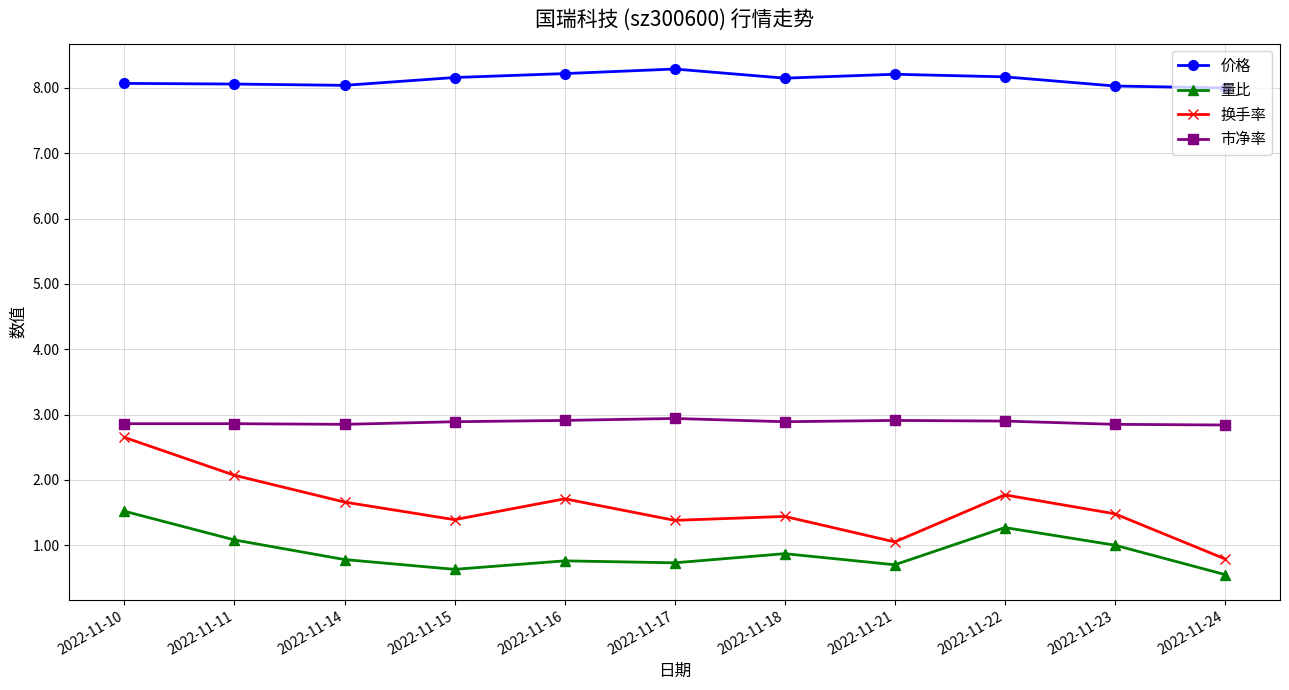

Is it true that 换手率 equals 1.4 at 2022-11-15?

True